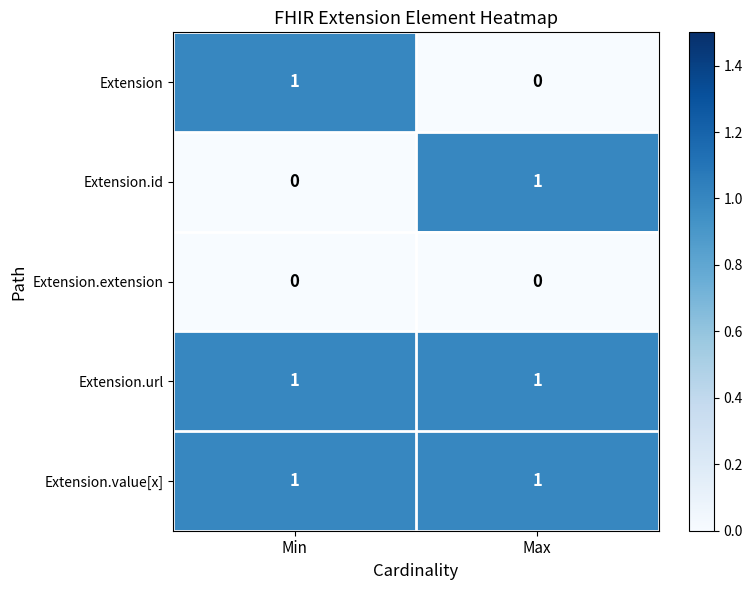

How many categories are shown in the chart?

2